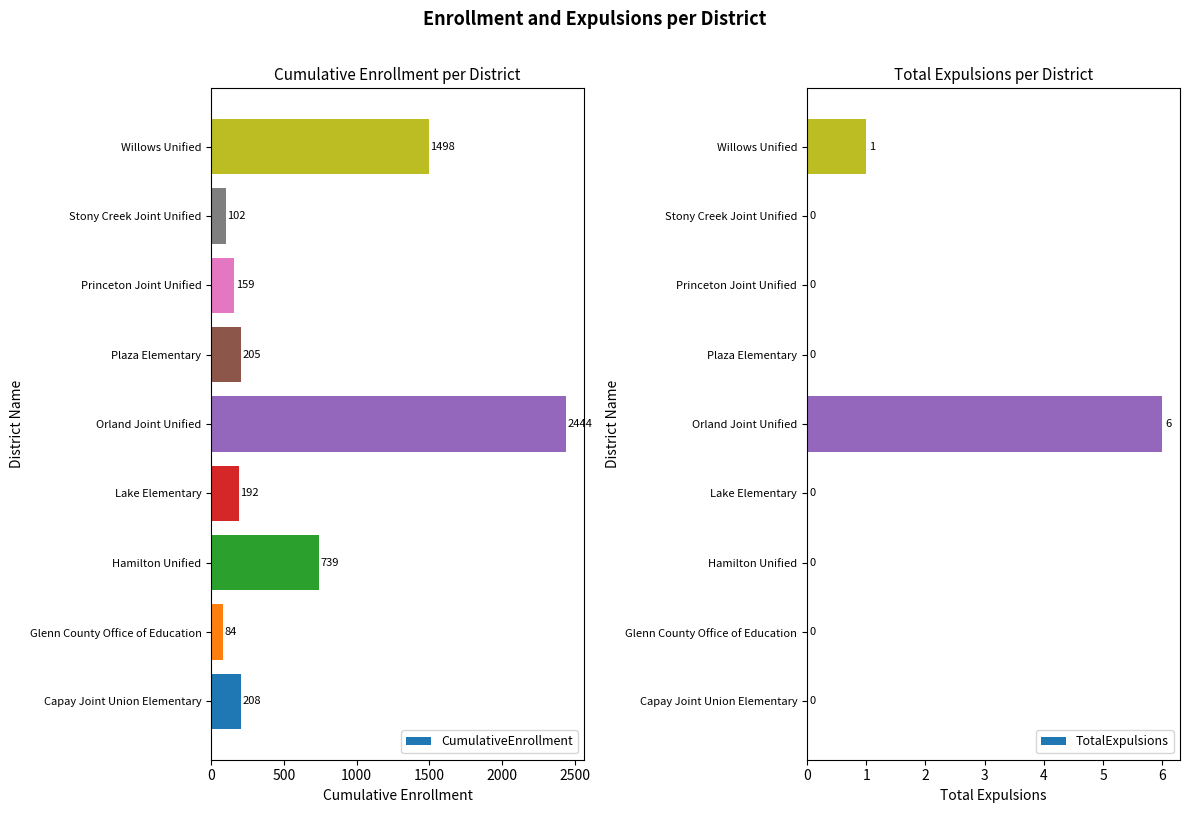

What is the difference between the CumulativeEnrollment values at Hamilton Unified and Plaza Elementary?

534